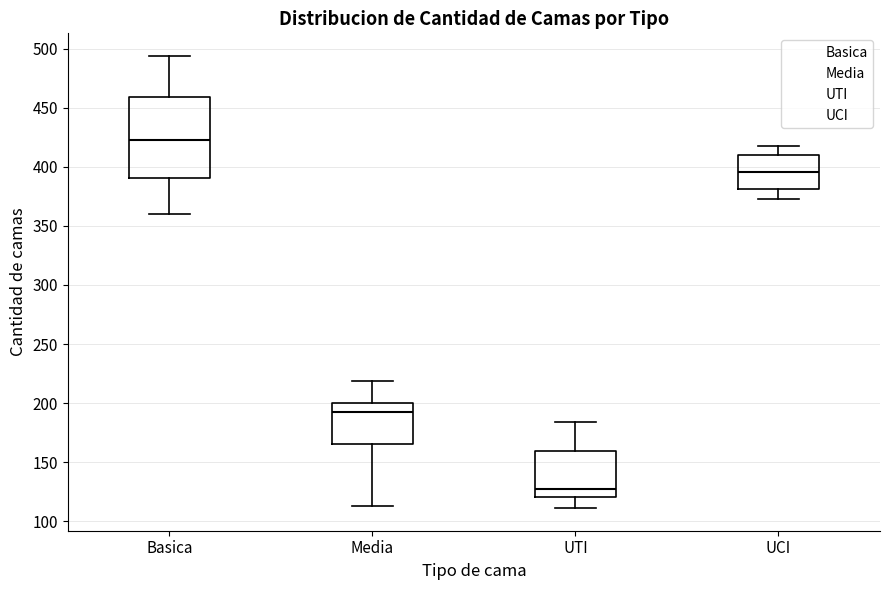

Reading left to right, read every box against the y-axis: the position of its median line, the range the box covers, and the ends of its whiskers. The values are not printed on the chart, so give them approximately, as read against the axis.

Basica: median 425, box 390 to 460, whiskers 360 to 495
Media: median 195, box 165 to 200, whiskers 115 to 220
UTI: median 125, box 120 to 160, whiskers 110 to 185
UCI: median 395, box 380 to 410, whiskers 375 to 420